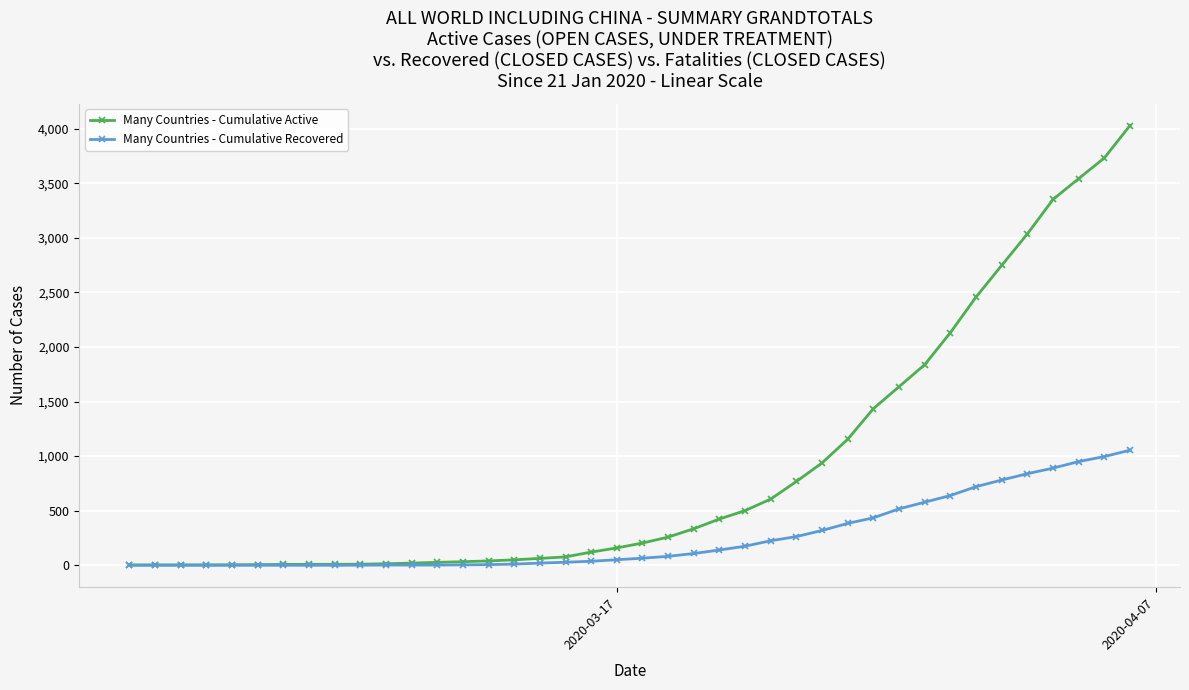

What is the highest value of the Many Countries - Cumulative Recovered series?

1054